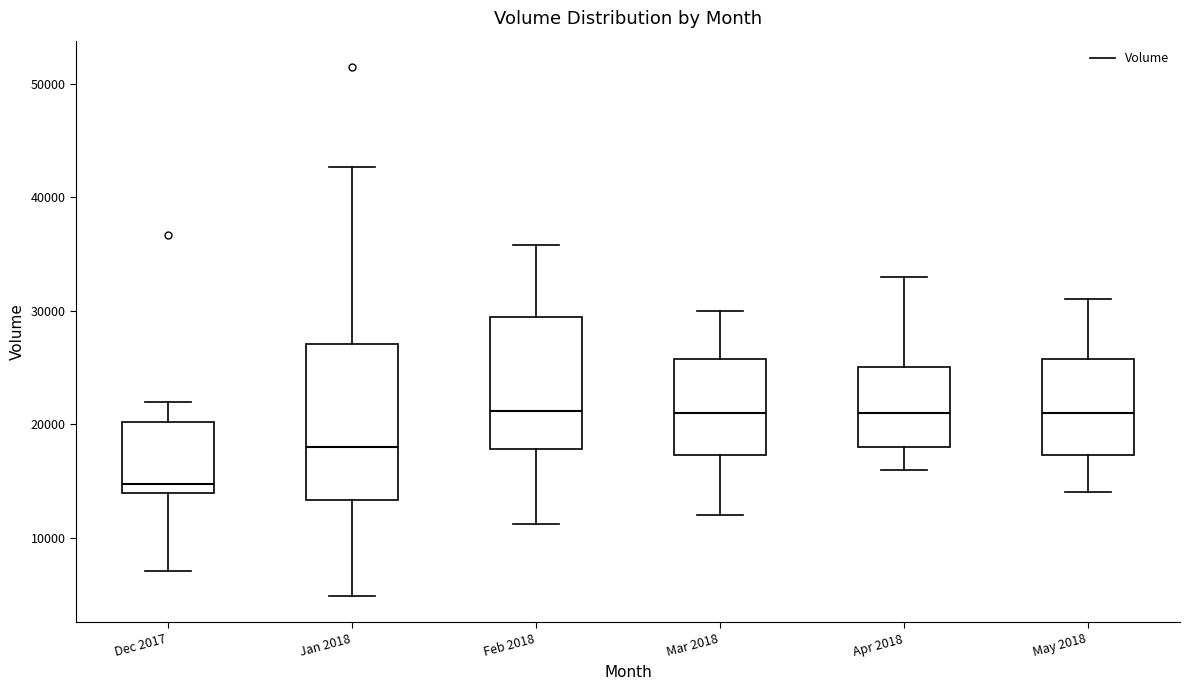

Where does the upper whisker of the box for Dec 2017 end on the y-axis? The values are not printed on the chart, so give them approximately, as read against the axis.

22000